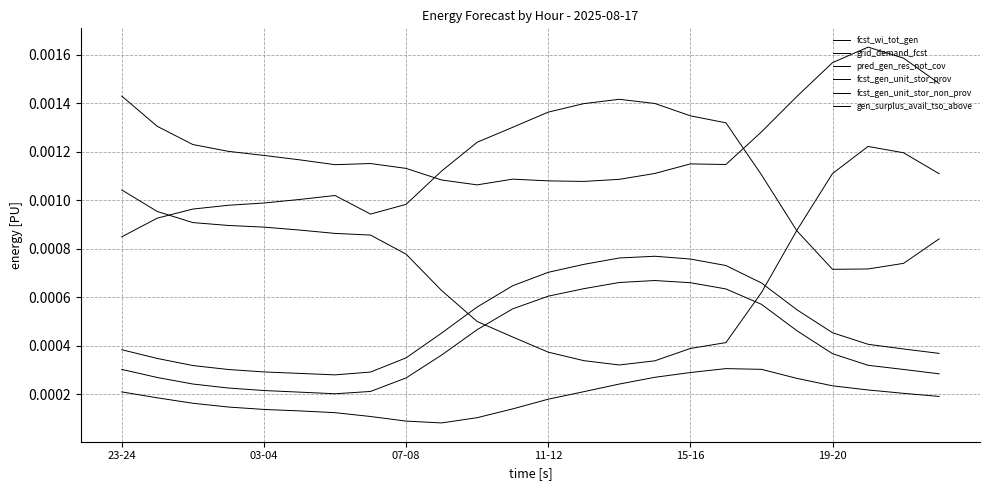

How many distinct data groups are displayed?

6